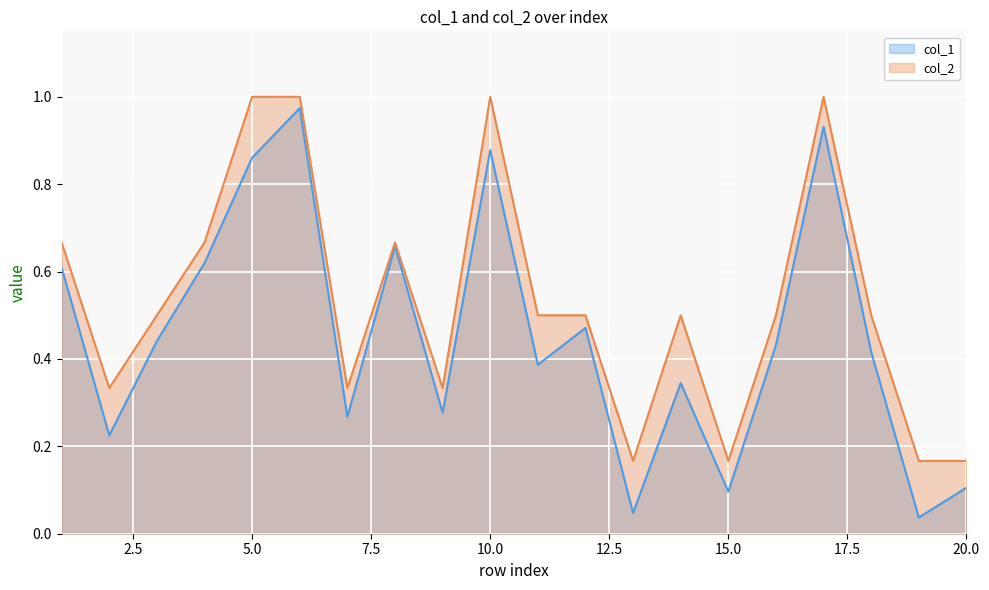

Reading right to left, what are all the values shown in this chart?

col_1: 0.1	0.0	0.4	0.9	0.4	0.1	0.3	0.0	0.5	0.4	0.9	0.3	0.7	0.3	1.0	0.9	0.6	0.4	0.2	0.6
col_2: 0.2	0.2	0.5	1.0	0.5	0.2	0.5	0.2	0.5	0.5	1.0	0.3	0.7	0.3	1.0	1.0	0.7	0.5	0.3	0.7